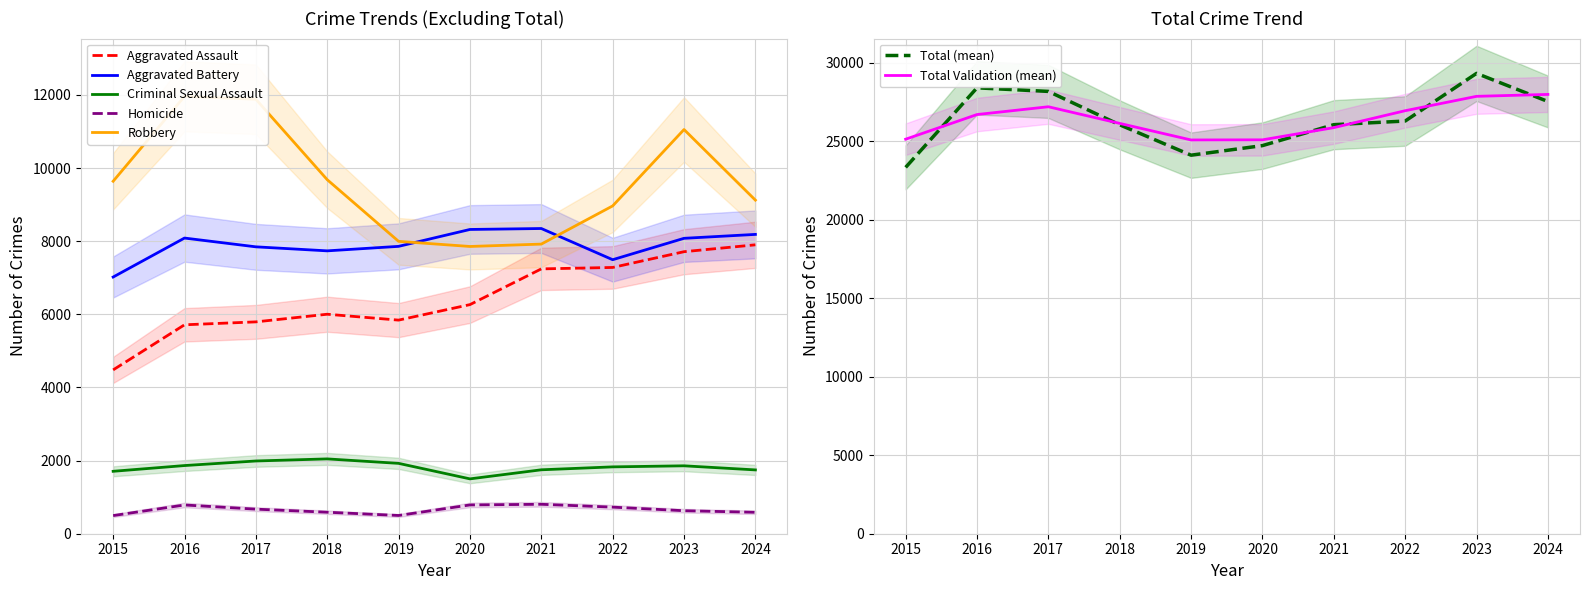

True or false: Total and Criminal Sexual Assault cross at least once.

False